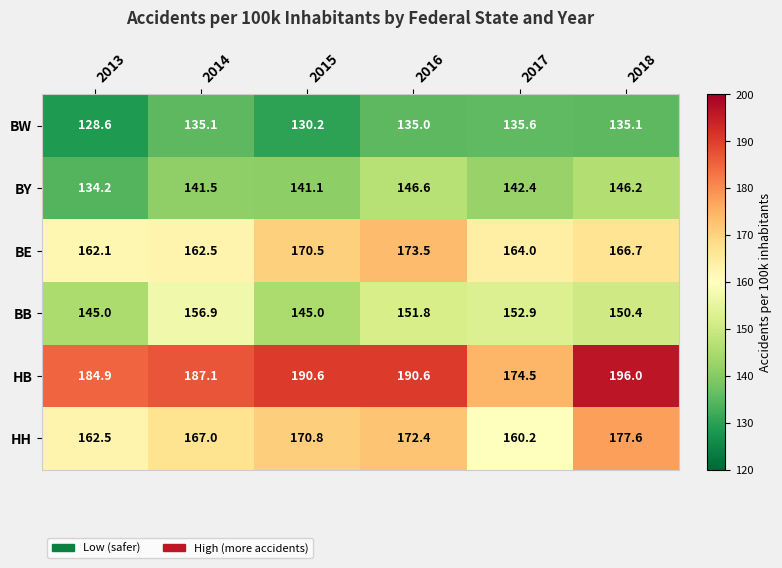

Where does the HH series first go above 170?

2015